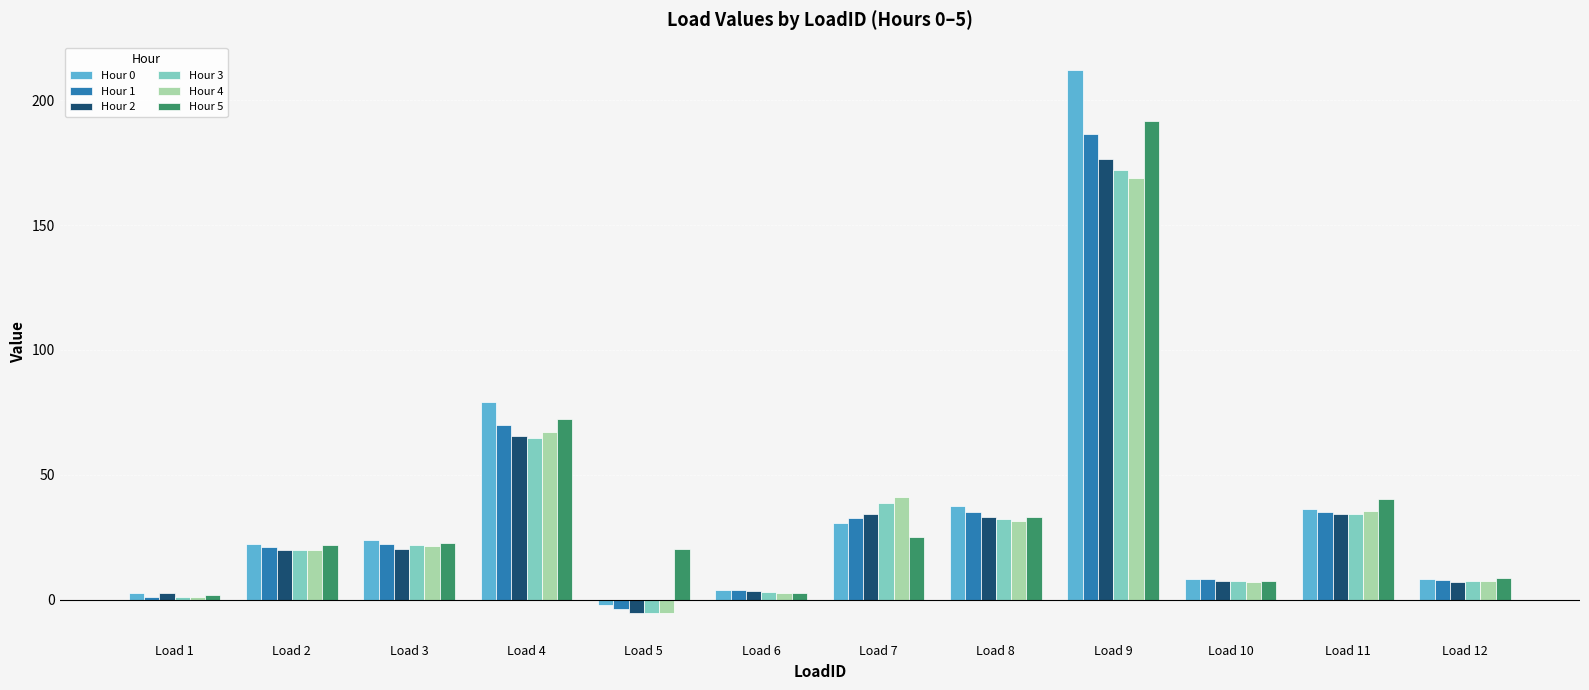

What are all the series names shown in the legend?

Hour 0, Hour 1, Hour 2, Hour 3, Hour 4, Hour 5